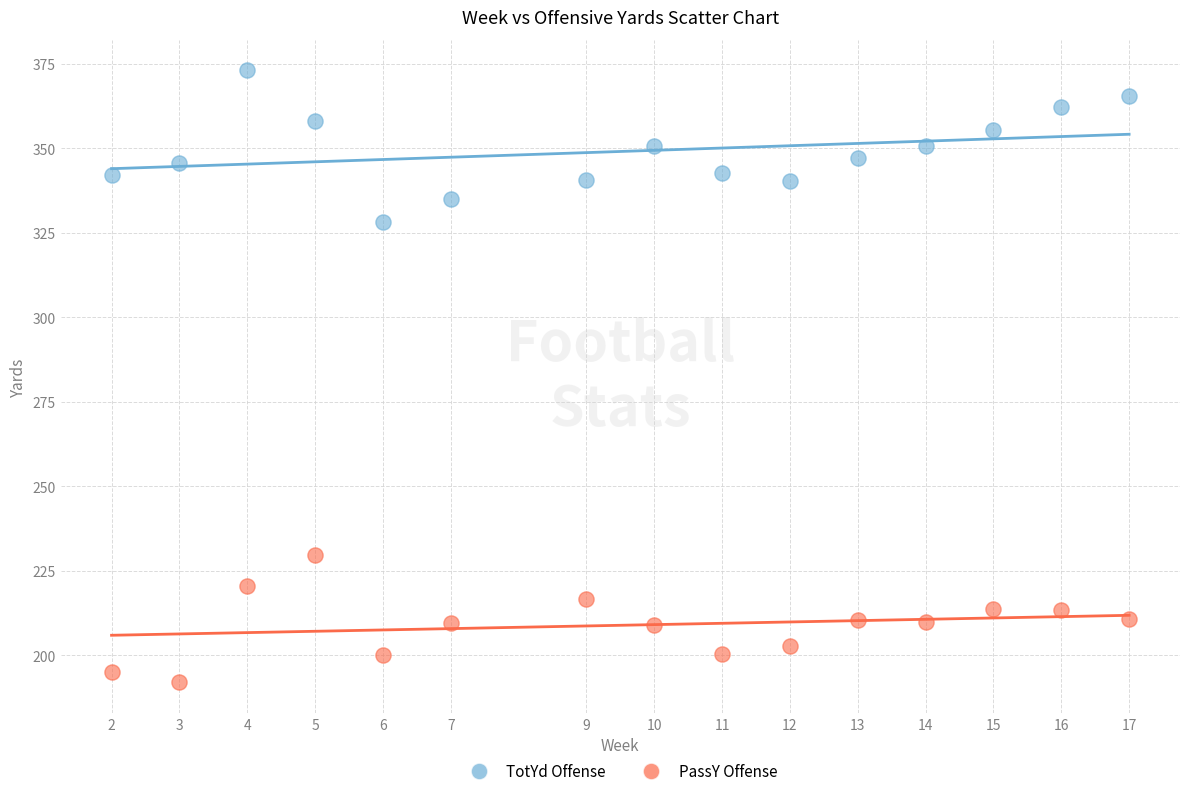

Across all data points, what is the range of Y values (max minus min)?

181.0